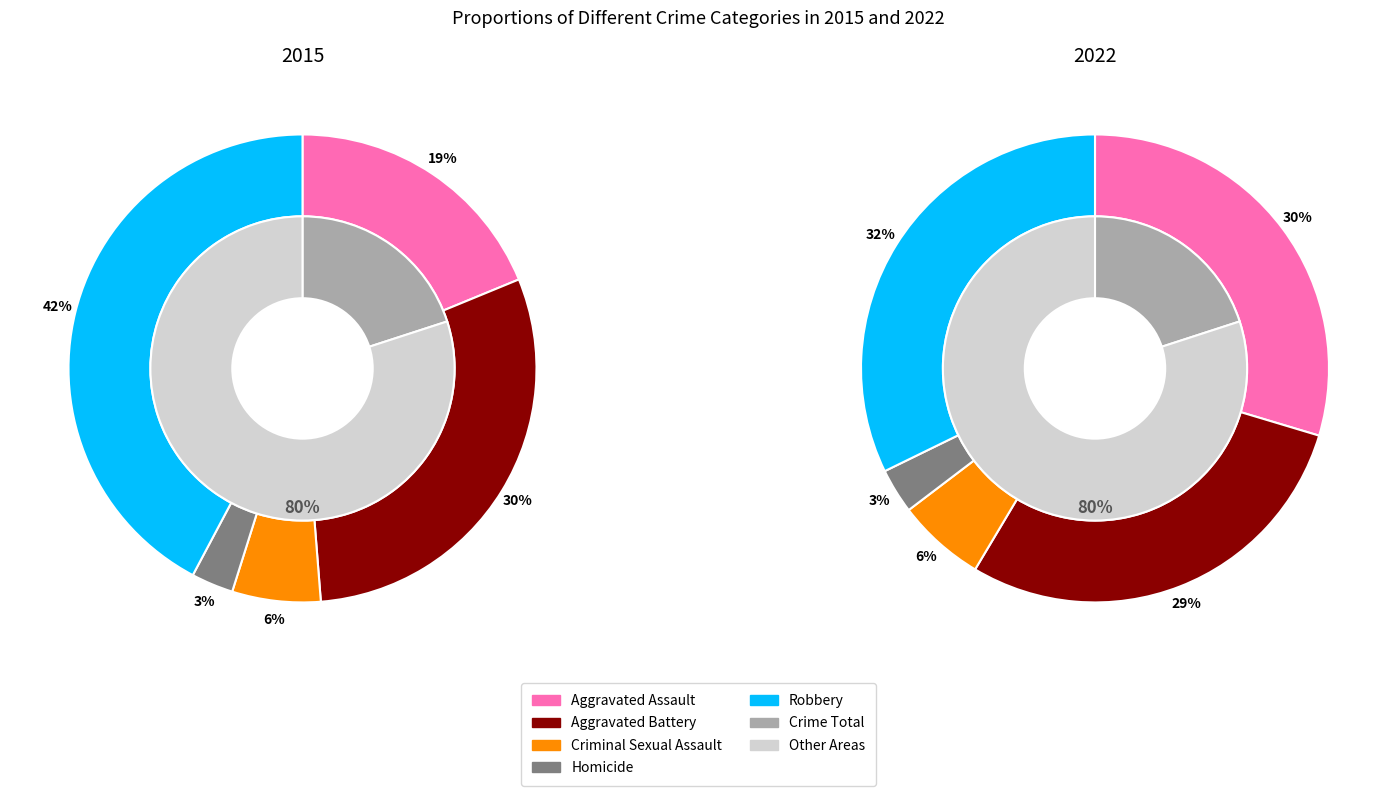

To the nearest percent, what is the difference between the 4 and 2 slice percentages?

26%